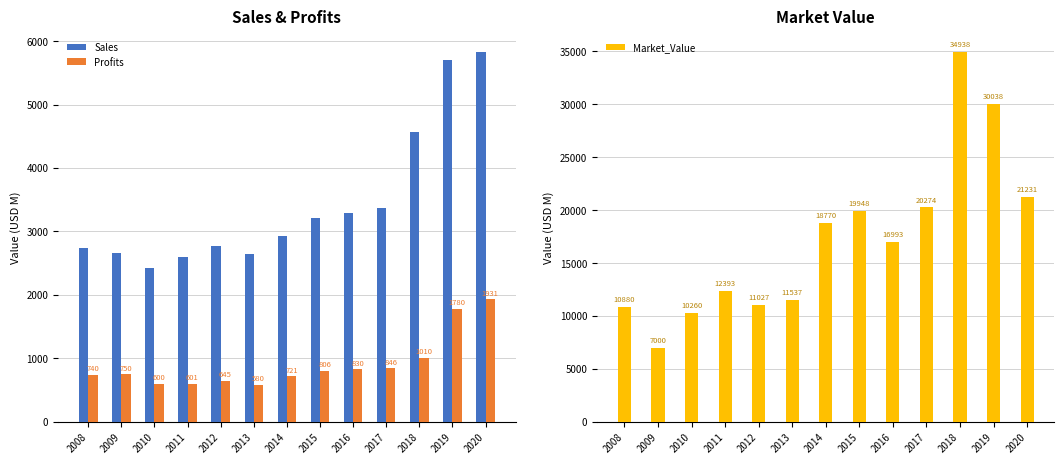

What is the minimum value for Sales?

2430.0